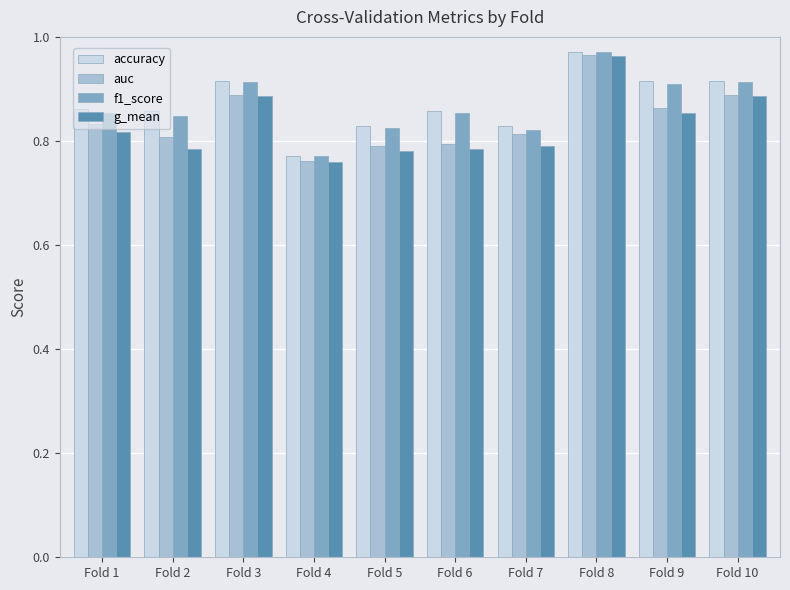

The auc series shows 0.3 at Fold 1. True or false?

False